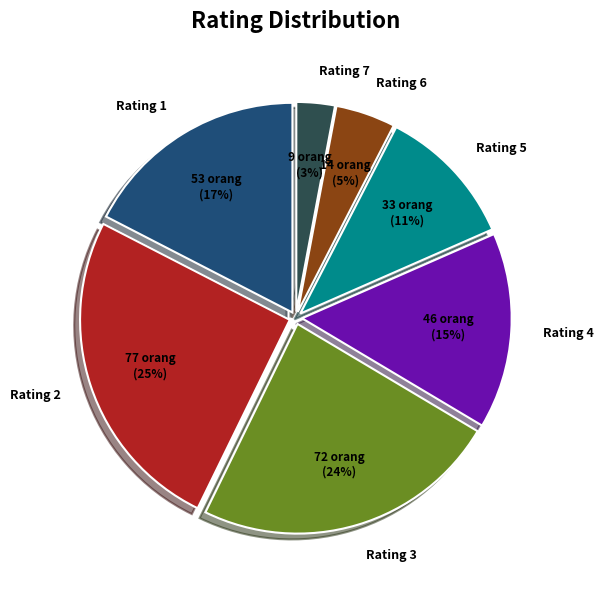

Does any single category account for the majority?

No